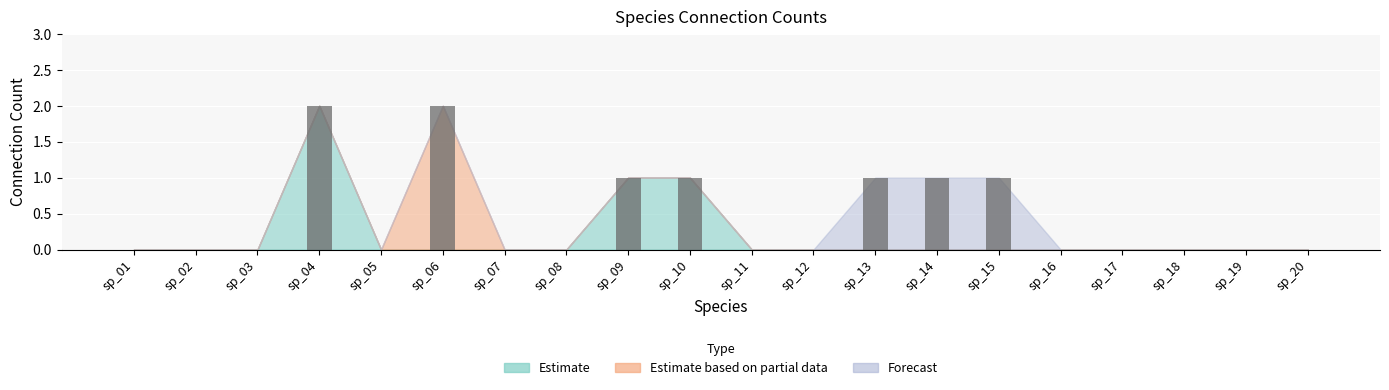

What is the greatest value displayed?

2